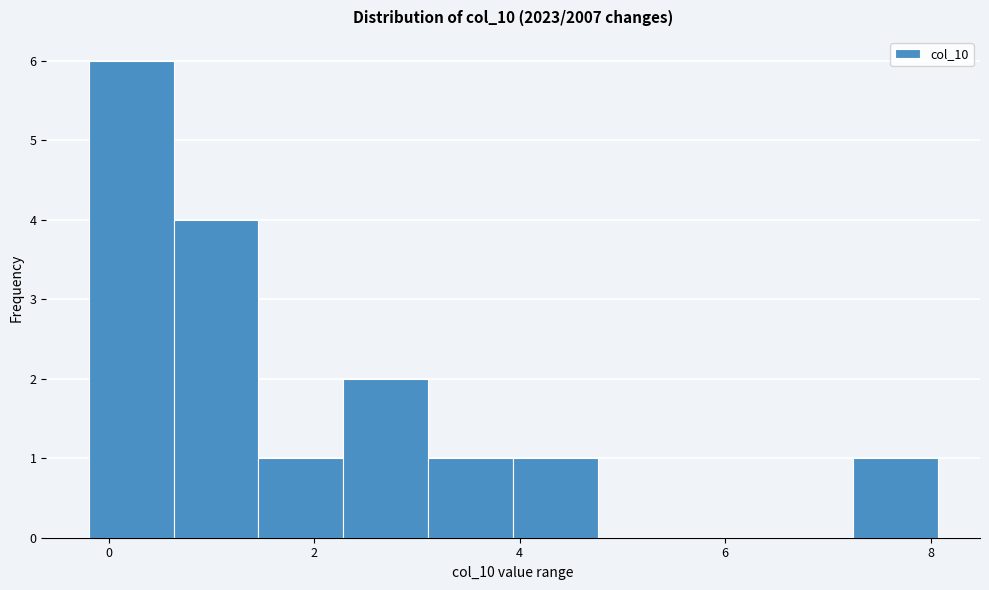

How tall is the bar that spans 2.2 to 3.2 on the x-axis? Neither the bar edges nor the heights are printed on the chart, so give them approximately, as read against the axes.

2